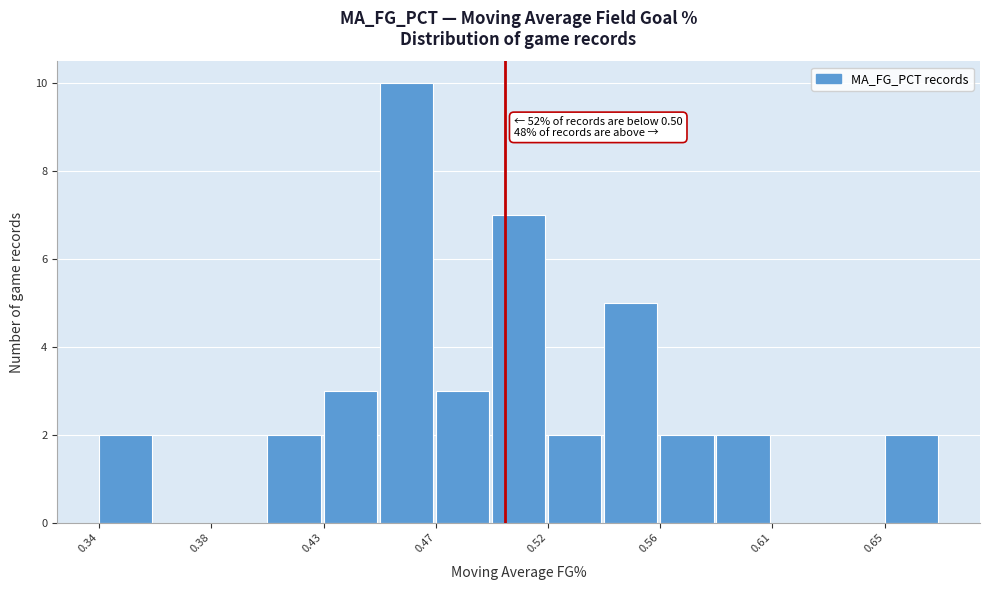

Over which range of the x-axis is the bar tallest?

0.450 to 0.470